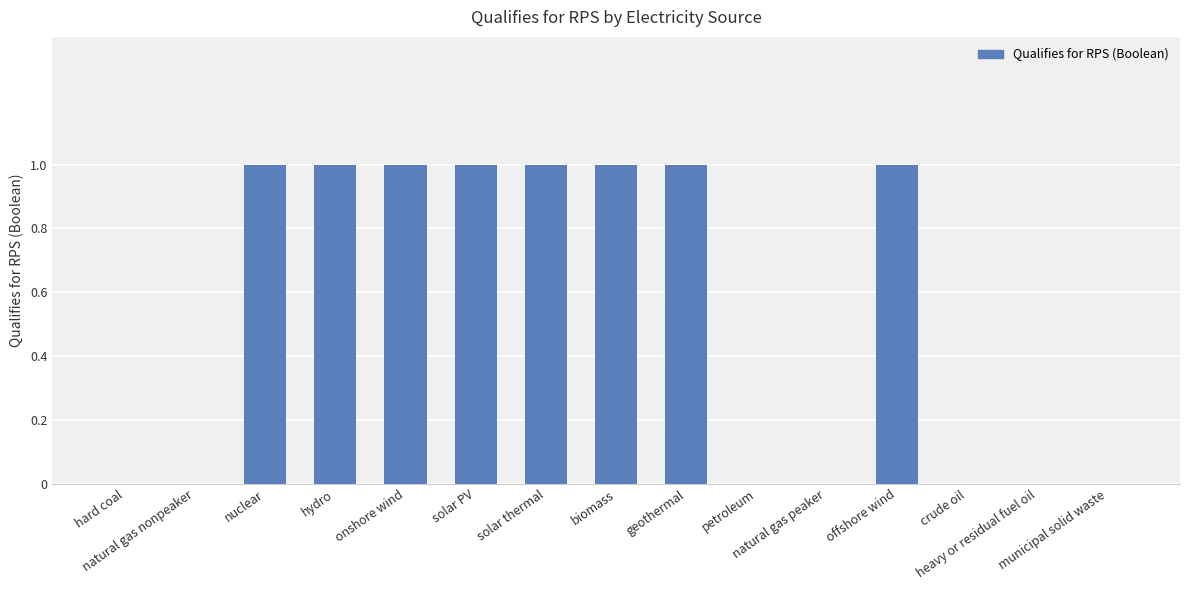

Reading right to left, extract all data points from this chart.

municipal solid waste=0	heavy or residual fuel oil=0	crude oil=0	offshore wind=1	natural gas peaker=0	petroleum=0	geothermal=1	biomass=1	solar thermal=1	solar PV=1	onshore wind=1	hydro=1	nuclear=1	natural gas nonpeaker=0	hard coal=0